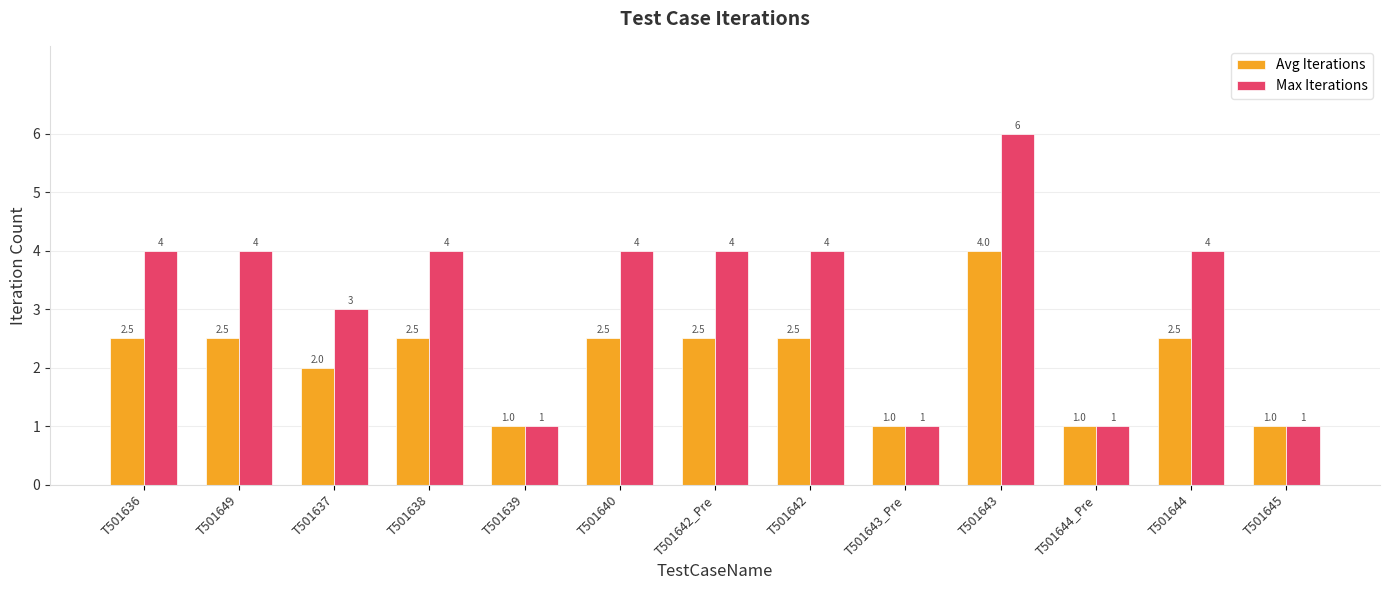

Between T501638 and T501643_Pre, which series saw the biggest shift?

Max Iterations